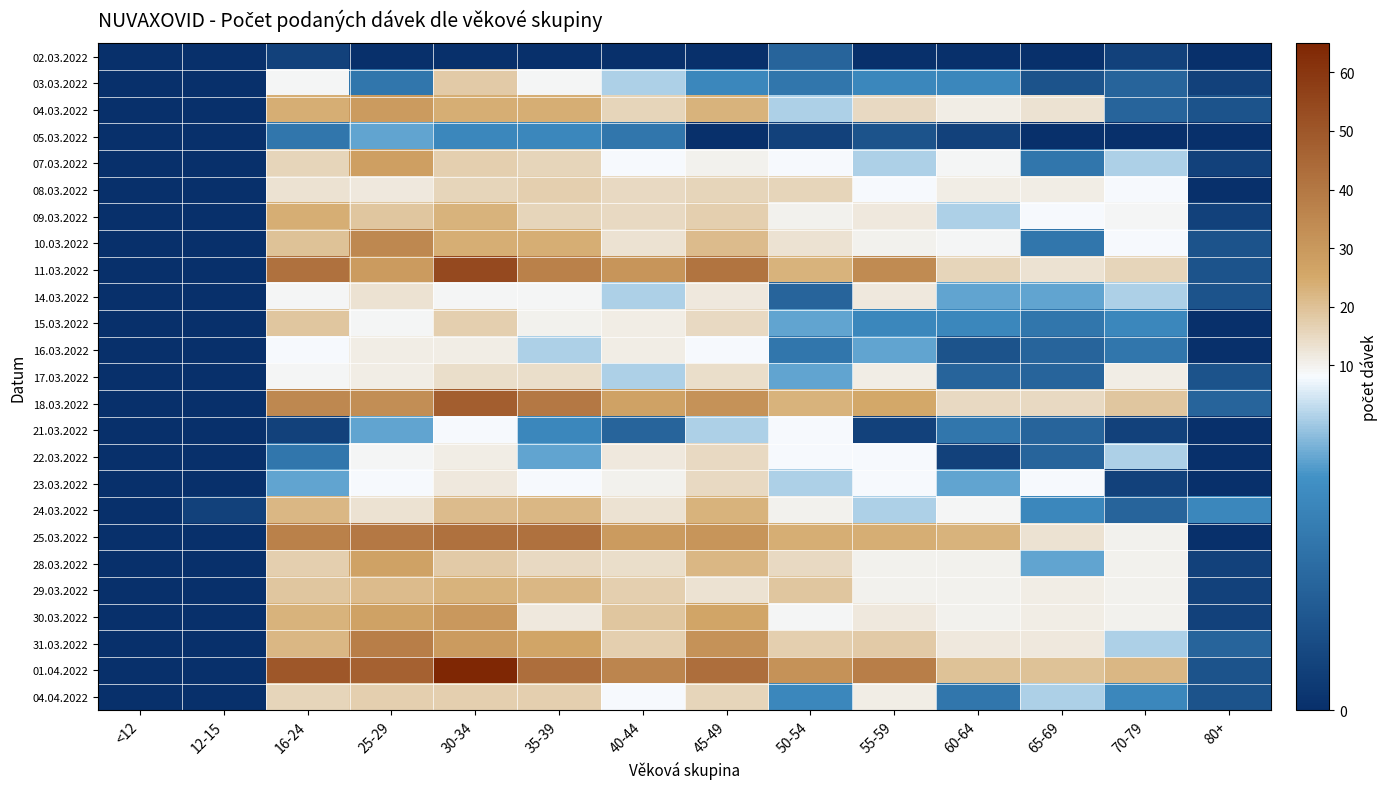

At how many categories does at least one series exceed 18?

11